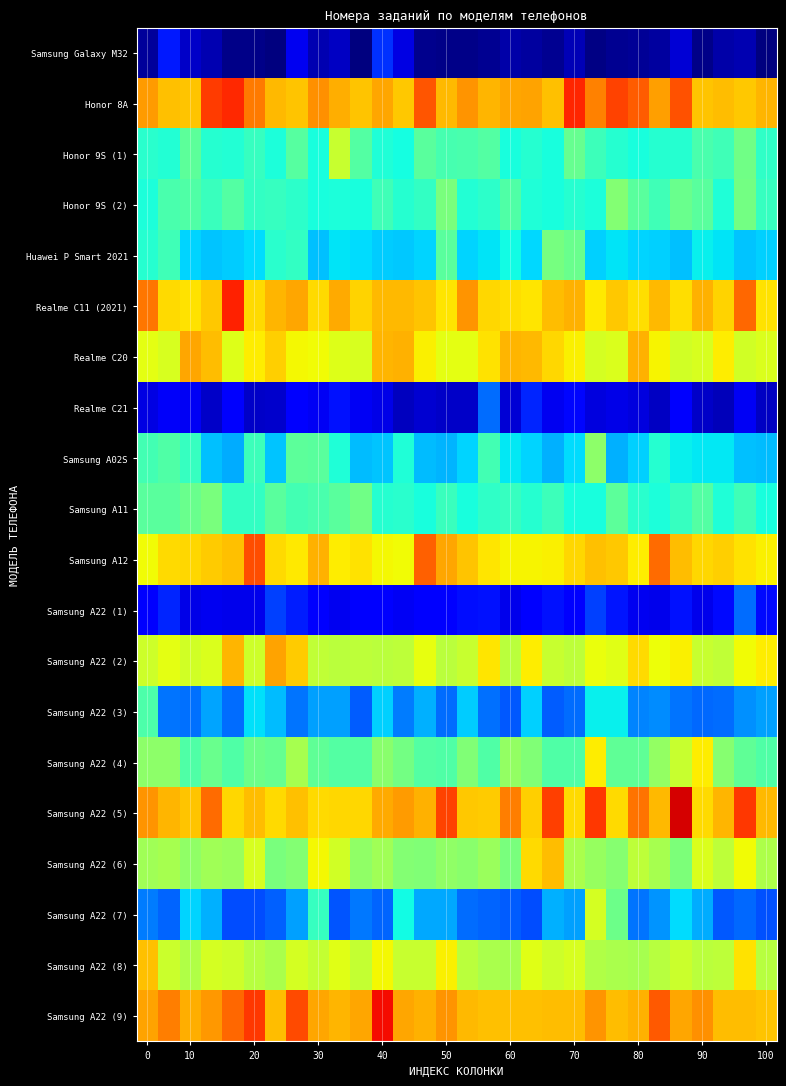

At how many categories does at least one series exceed 0?

30